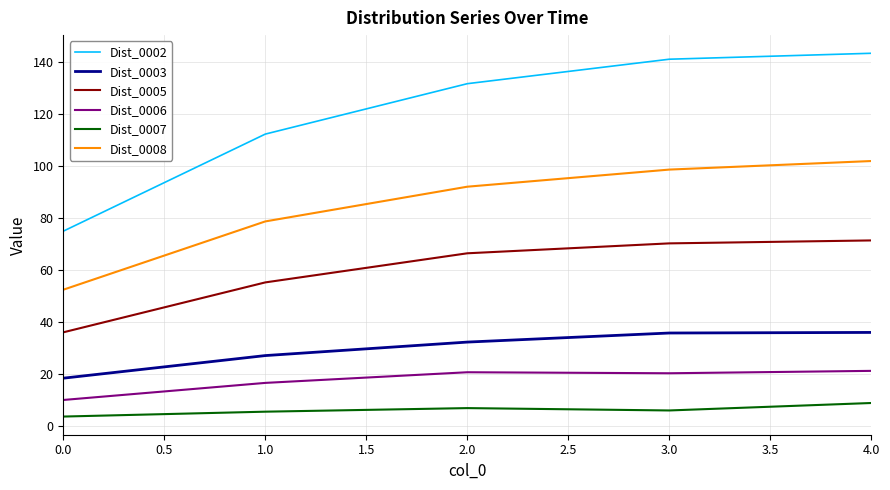

What is the difference between the maximum and minimum values in the Dist_0003 series?

17.6